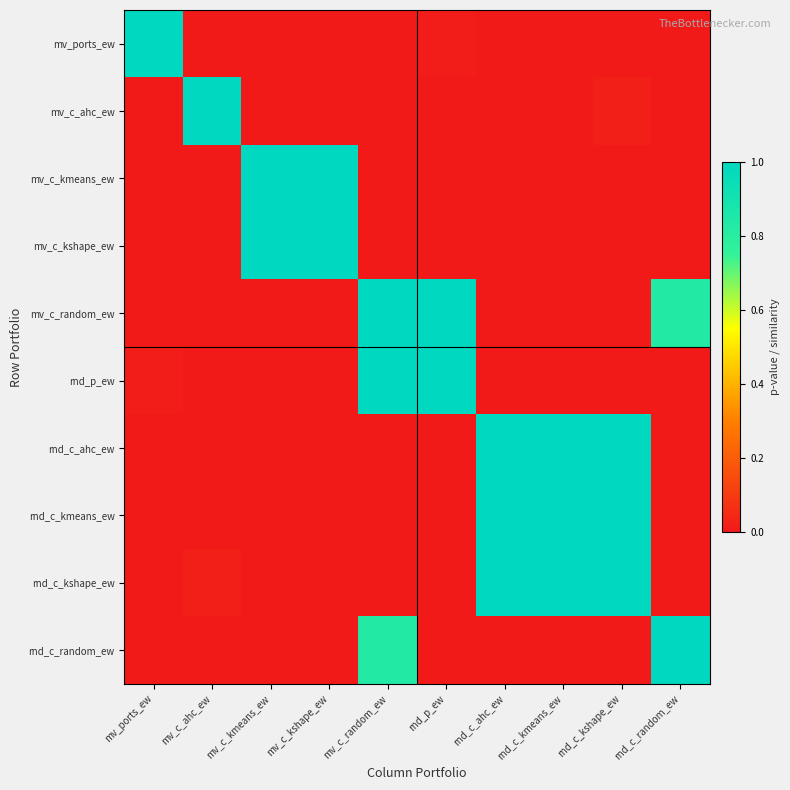

Reading left to right, list all the values displayed in this chart.

mv_ports_ew: mv_ports_ew=1.0	mv_c_ahc_ew=0.0	mv_c_kmeans_ew=0.0	mv_c_kshape_ew=0.0	mv_c_random_ew=0.0	rnd_p_ew=0.0	rnd_c_ahc_ew=0.0	rnd_c_kmeans_ew=0.0	rnd_c_kshape_ew=0.0	rnd_c_random_ew=0.0
mv_c_ahc_ew: mv_ports_ew=0.0	mv_c_ahc_ew=1.0	mv_c_kmeans_ew=0.0	mv_c_kshape_ew=0.0	mv_c_random_ew=0.0	rnd_p_ew=0.0	rnd_c_ahc_ew=0.0	rnd_c_kmeans_ew=0.0	rnd_c_kshape_ew=0.0	rnd_c_random_ew=0.0
mv_c_kmeans_ew: mv_ports_ew=0.0	mv_c_ahc_ew=0.0	mv_c_kmeans_ew=1.0	mv_c_kshape_ew=1.0	mv_c_random_ew=0.0	rnd_p_ew=0.0	rnd_c_ahc_ew=0.0	rnd_c_kmeans_ew=0.0	rnd_c_kshape_ew=0.0	rnd_c_random_ew=0.0
mv_c_kshape_ew: mv_ports_ew=0.0	mv_c_ahc_ew=0.0	mv_c_kmeans_ew=1.0	mv_c_kshape_ew=1.0	mv_c_random_ew=0.0	rnd_p_ew=0.0	rnd_c_ahc_ew=0.0	rnd_c_kmeans_ew=0.0	rnd_c_kshape_ew=0.0	rnd_c_random_ew=0.0
mv_c_random_ew: mv_ports_ew=0.0	mv_c_ahc_ew=0.0	mv_c_kmeans_ew=0.0	mv_c_kshape_ew=0.0	mv_c_random_ew=1.0	rnd_p_ew=1.0	rnd_c_ahc_ew=0.0	rnd_c_kmeans_ew=0.0	rnd_c_kshape_ew=0.0	rnd_c_random_ew=0.8
rnd_p_ew: mv_ports_ew=0.0	mv_c_ahc_ew=0.0	mv_c_kmeans_ew=0.0	mv_c_kshape_ew=0.0	mv_c_random_ew=1.0	rnd_p_ew=1.0	rnd_c_ahc_ew=0.0	rnd_c_kmeans_ew=0.0	rnd_c_kshape_ew=0.0	rnd_c_random_ew=0.0
rnd_c_ahc_ew: mv_ports_ew=0.0	mv_c_ahc_ew=0.0	mv_c_kmeans_ew=0.0	mv_c_kshape_ew=0.0	mv_c_random_ew=0.0	rnd_p_ew=0.0	rnd_c_ahc_ew=1.0	rnd_c_kmeans_ew=1.0	rnd_c_kshape_ew=1.0	rnd_c_random_ew=0.0
rnd_c_kmeans_ew: mv_ports_ew=0.0	mv_c_ahc_ew=0.0	mv_c_kmeans_ew=0.0	mv_c_kshape_ew=0.0	mv_c_random_ew=0.0	rnd_p_ew=0.0	rnd_c_ahc_ew=1.0	rnd_c_kmeans_ew=1.0	rnd_c_kshape_ew=1.0	rnd_c_random_ew=0.0
rnd_c_kshape_ew: mv_ports_ew=0.0	mv_c_ahc_ew=0.0	mv_c_kmeans_ew=0.0	mv_c_kshape_ew=0.0	mv_c_random_ew=0.0	rnd_p_ew=0.0	rnd_c_ahc_ew=1.0	rnd_c_kmeans_ew=1.0	rnd_c_kshape_ew=1.0	rnd_c_random_ew=0.0
rnd_c_random_ew: mv_ports_ew=0.0	mv_c_ahc_ew=0.0	mv_c_kmeans_ew=0.0	mv_c_kshape_ew=0.0	mv_c_random_ew=0.8	rnd_p_ew=0.0	rnd_c_ahc_ew=0.0	rnd_c_kmeans_ew=0.0	rnd_c_kshape_ew=0.0	rnd_c_random_ew=1.0